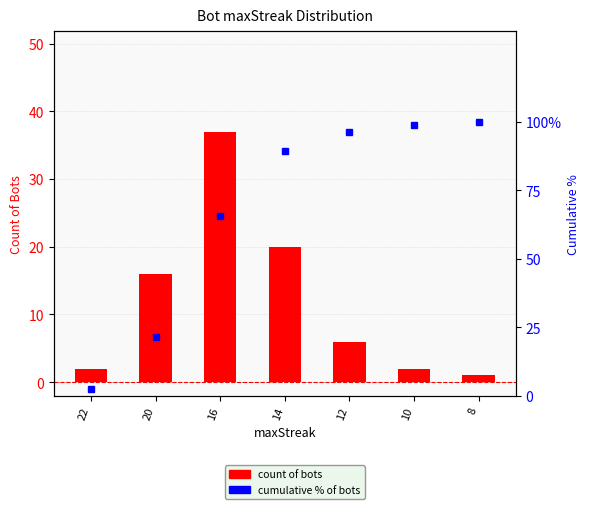

What is the difference between the second highest and minimum values in the cumulative % of bots series?

96.4